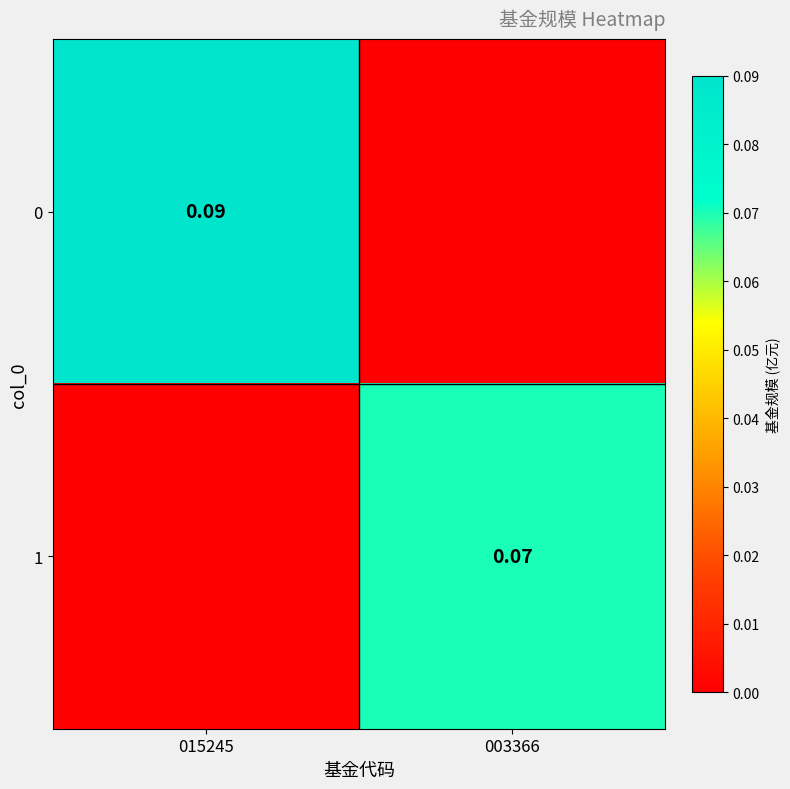

How many series are shown in this chart?

2